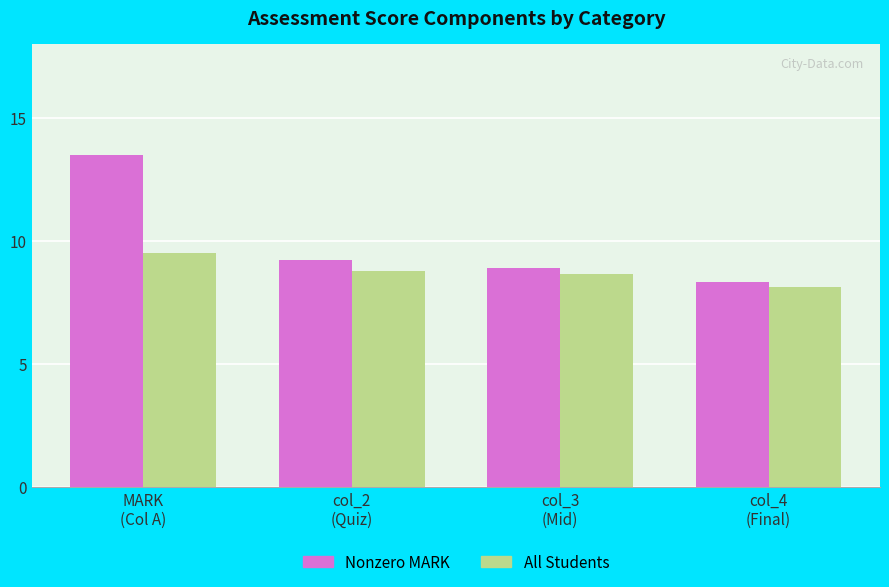

Reading left to right, what are all the values shown in this chart?

Nonzero MARK: MARK
(Col A)=13.5	col_2
(Quiz)=9.2	col_3
(Mid)=8.9	col_4
(Final)=8.3
All Students: MARK
(Col A)=9.5	col_2
(Quiz)=8.8	col_3
(Mid)=8.6	col_4
(Final)=8.1